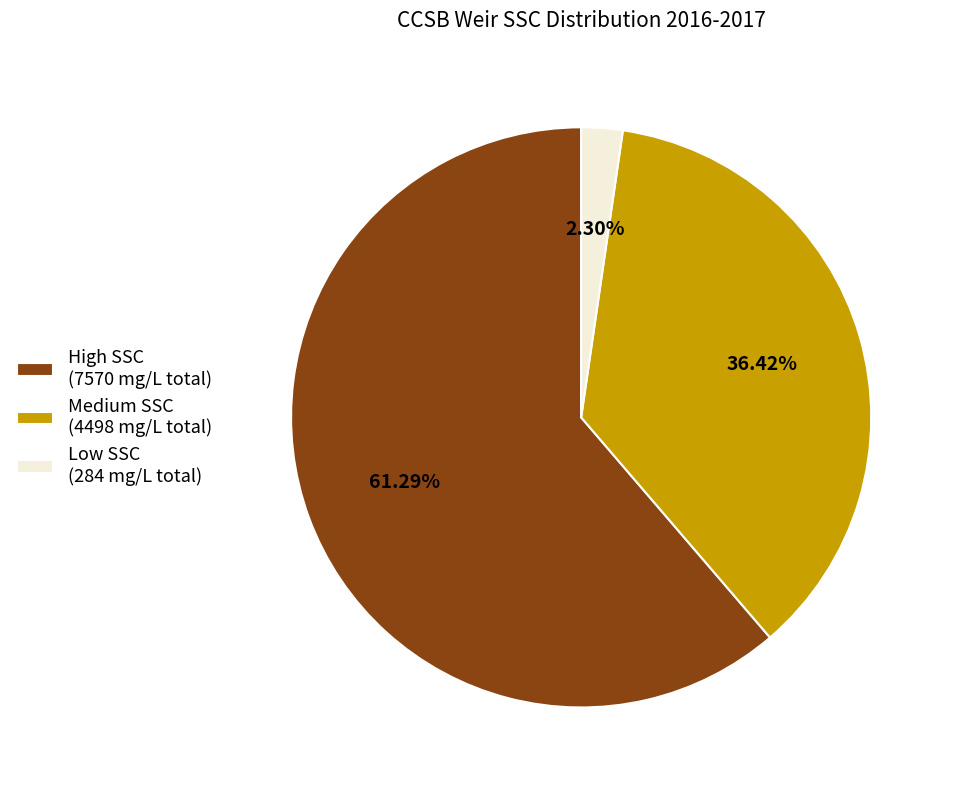

Rank the categories by value from lowest to highest.

Low SSC (284 mg/L total), Medium SSC (4498 mg/L total), High SSC (7570 mg/L total)